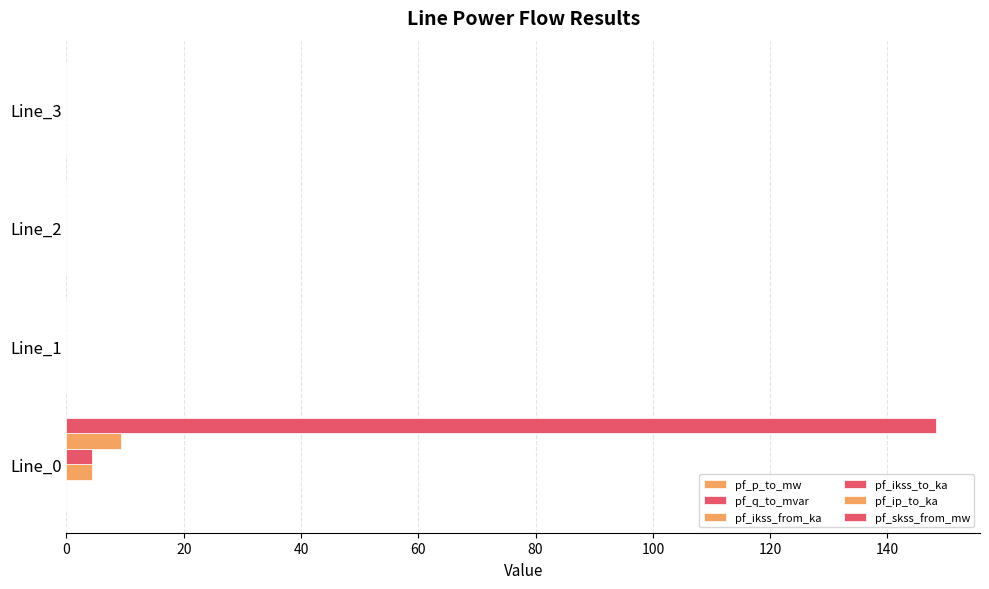

How many series are shown in this chart?

6